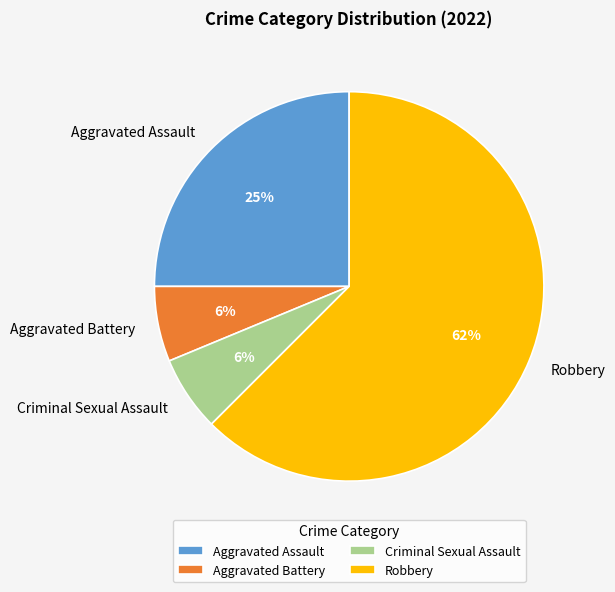

Does Robbery account for over 50% of the chart?

Yes